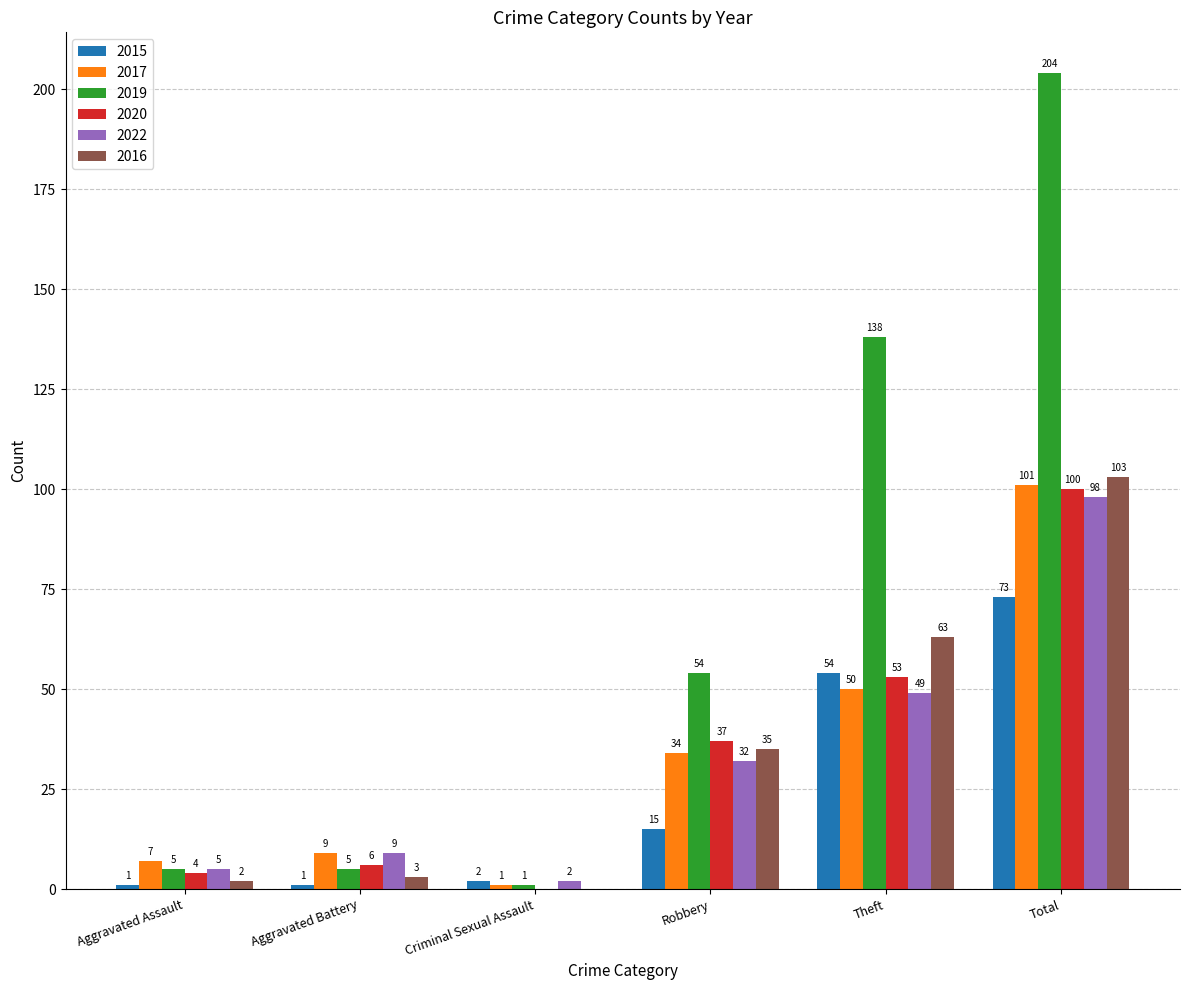

Between Aggravated Assault and Criminal Sexual Assault, which series saw the biggest shift?

2017